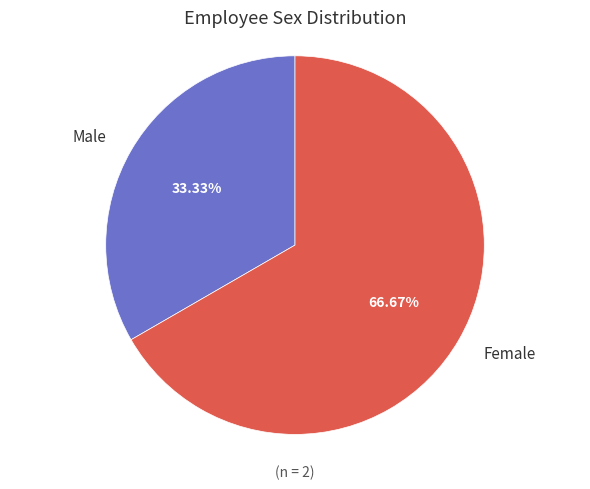

True or false: Male accounts for 39% of the total.

False